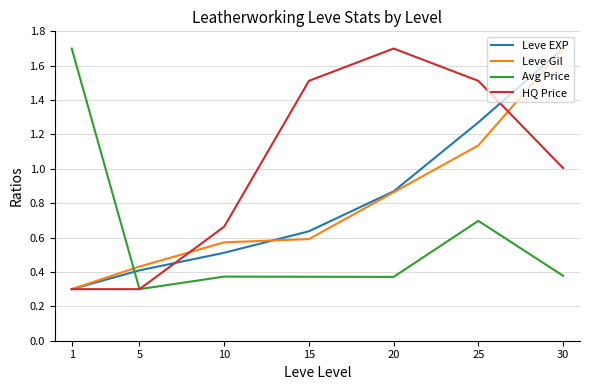

What is the average value of the Leve EXP series?

0.8